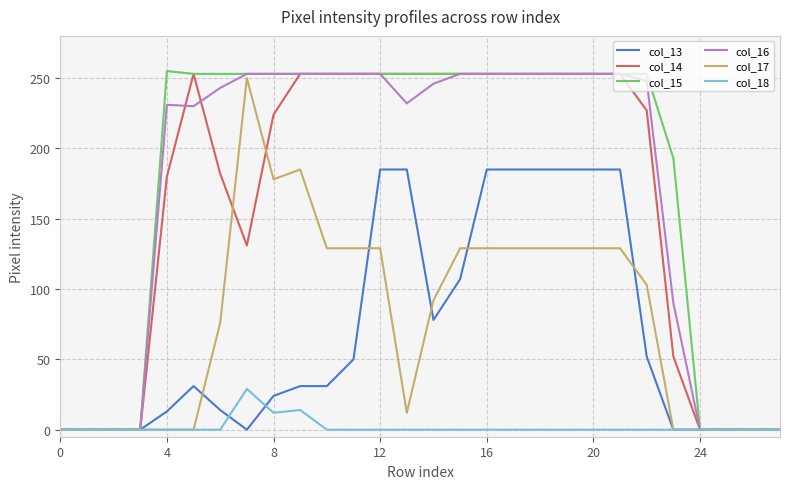

What is the maximum value for col_17?

250